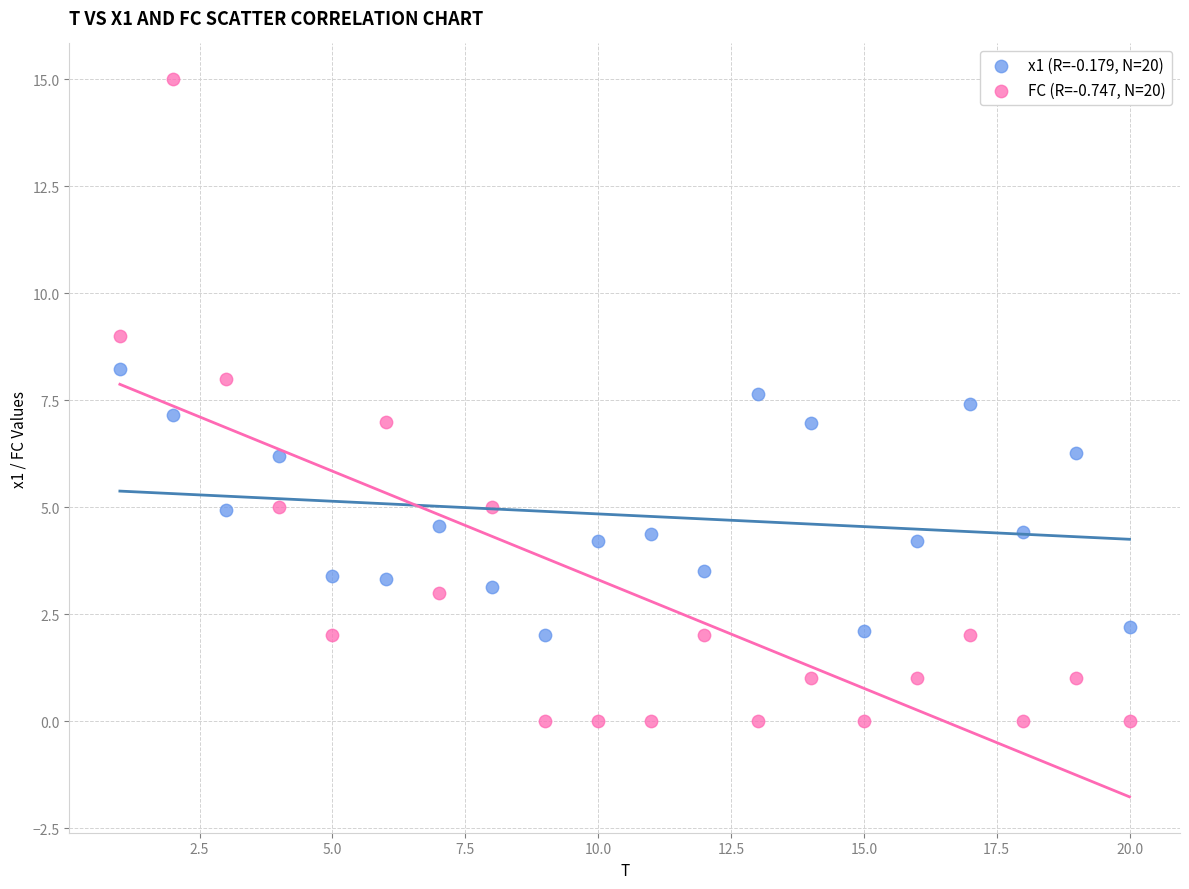

Which series contains the lowest Y value?

FC (R=-0.747, N=20)